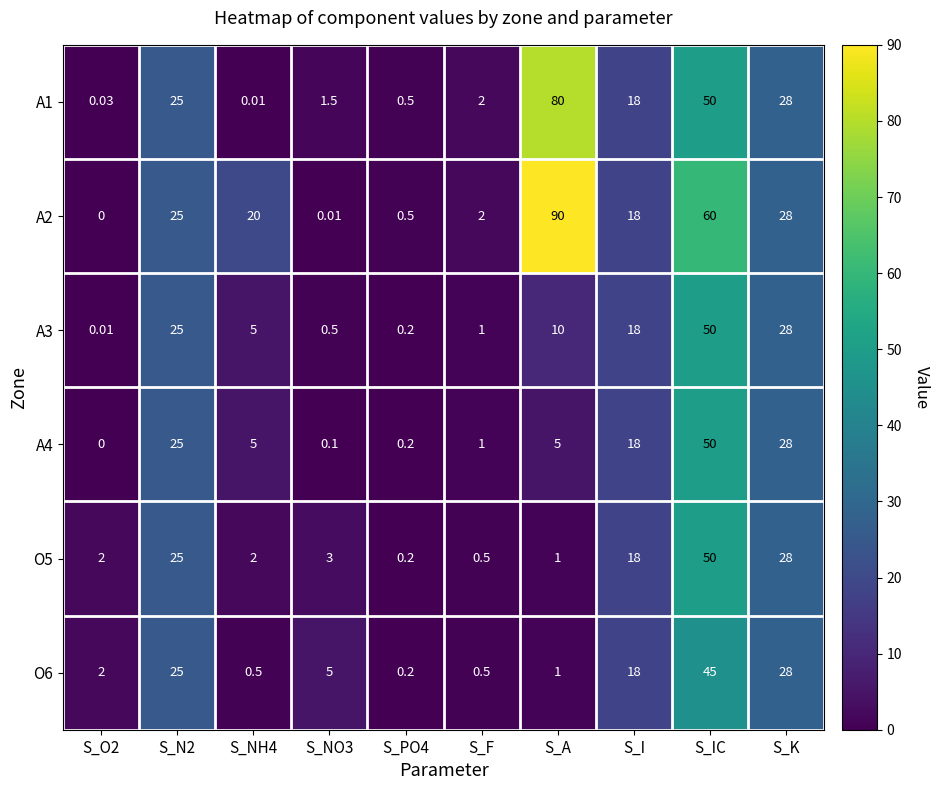

At how many categories does at least one series exceed 32?

2